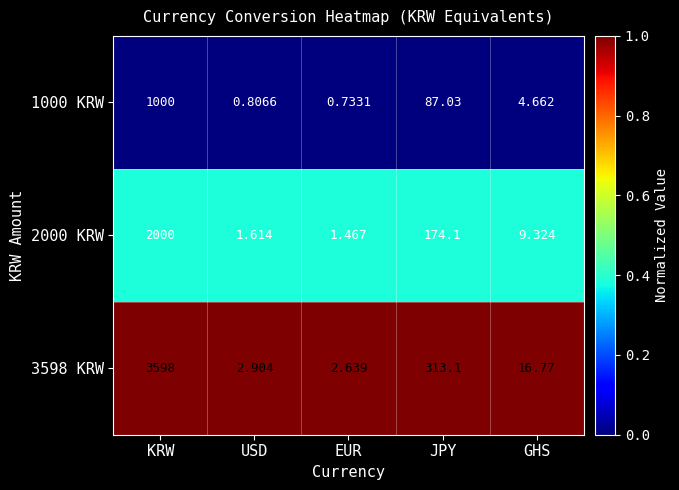

At which category does the chart reach its peak across all series?

KRW